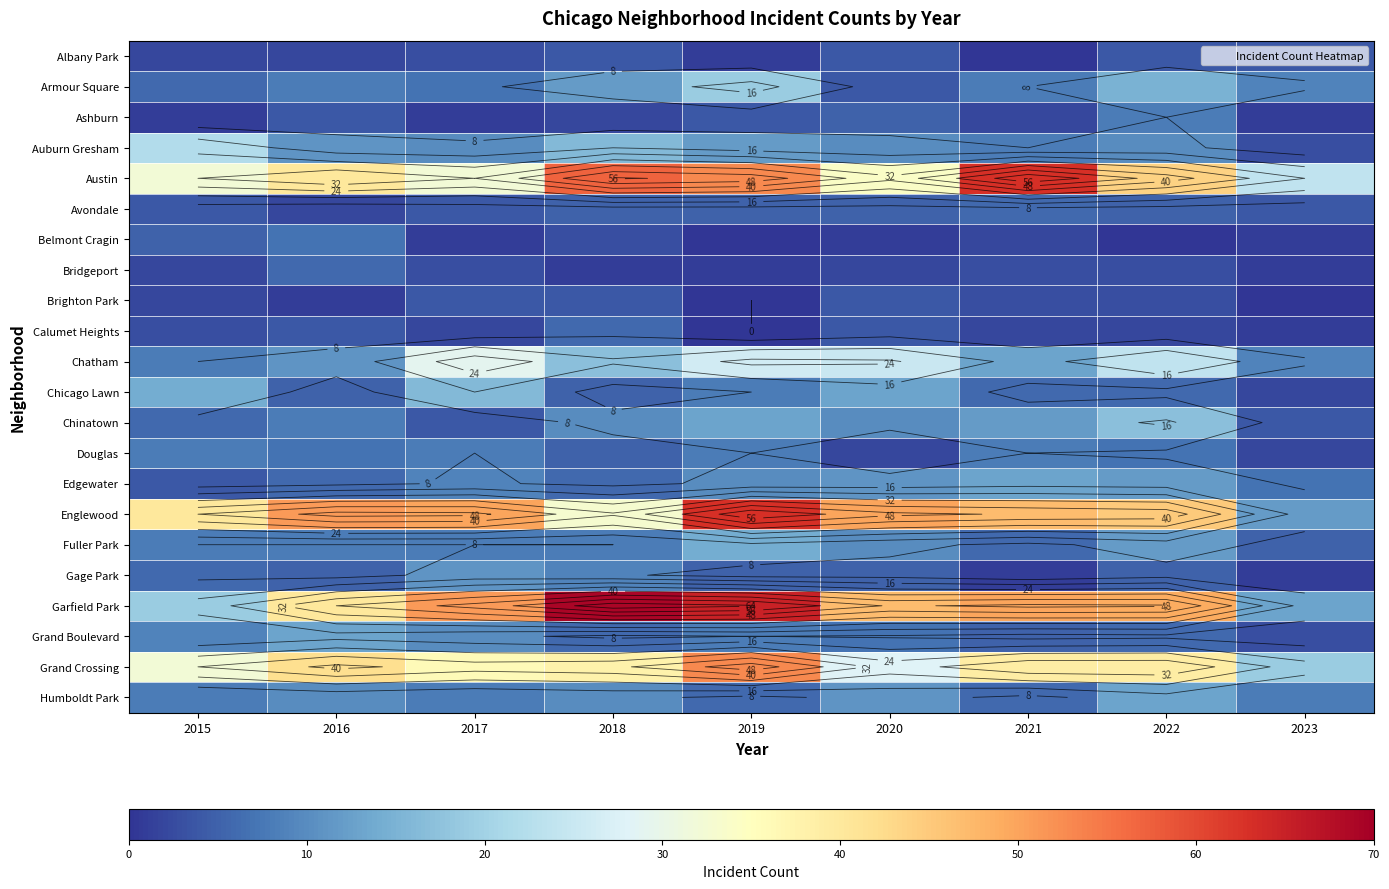

What is the difference between the highest and lowest values at 2017?

50